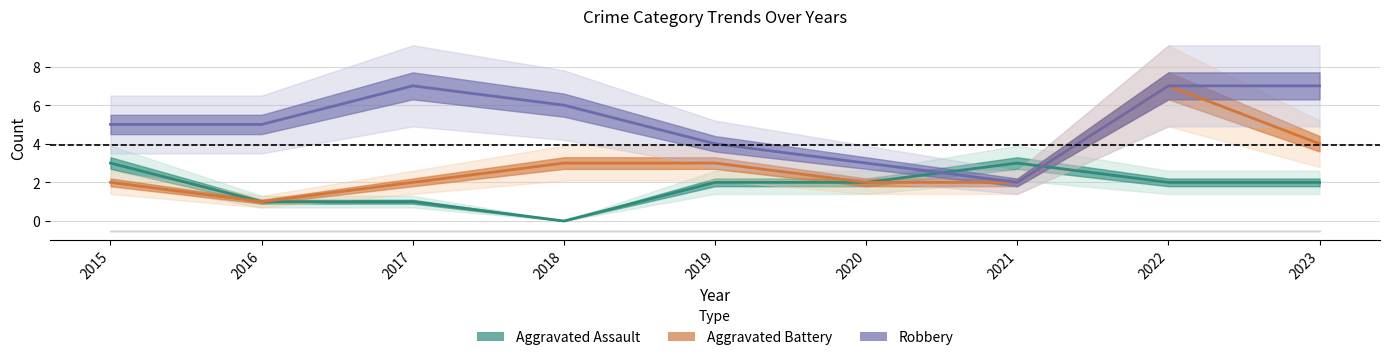

Does the chart display data point markers on the line(s)?

No